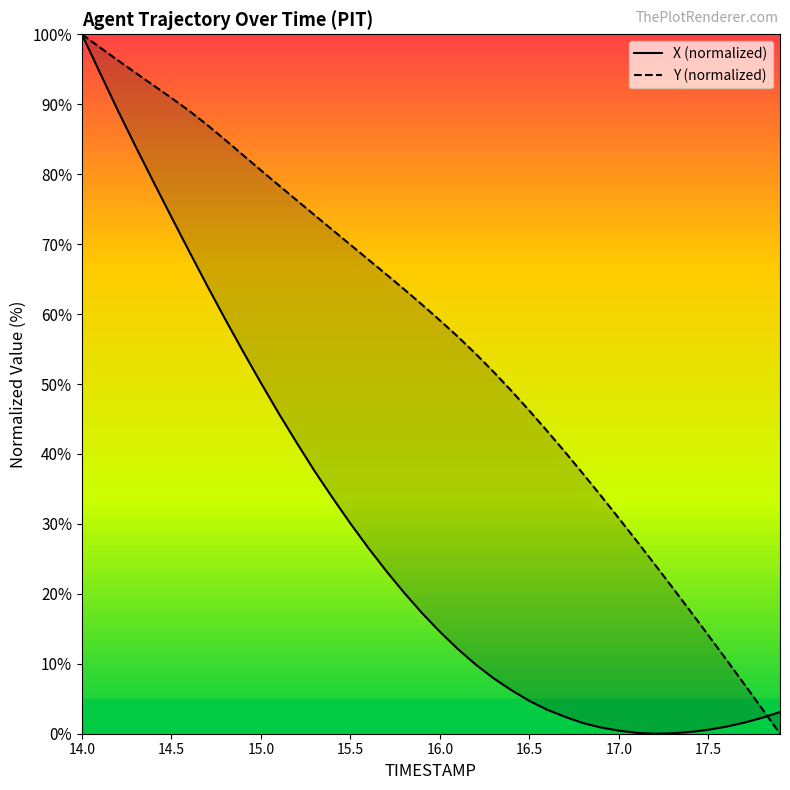

Reading left to right, extract all data points from this chart.

X: 100.0	94.5	89.2	84.0	78.9	73.9	68.9	64.0	59.3	54.7	50.2	45.8	41.6	37.5	33.7	30.1	26.6	23.3	20.2	17.2	14.6	12.1	9.9	7.9	6.2	4.7	3.4	2.4	1.5	0.9	0.4	0.1	0.0	0.1	0.3	0.6	1.0	1.6	2.3	3.1
Y: 100.0	98.1	96.3	94.5	92.7	90.9	89.0	87.0	84.9	82.7	80.6	78.4	76.3	74.1	72.0	69.9	67.8	65.7	63.5	61.3	59.1	56.8	54.3	51.7	49.0	46.2	43.3	40.2	37.2	34.0	30.8	27.5	24.2	20.9	17.5	14.1	10.6	7.1	3.6	0.0